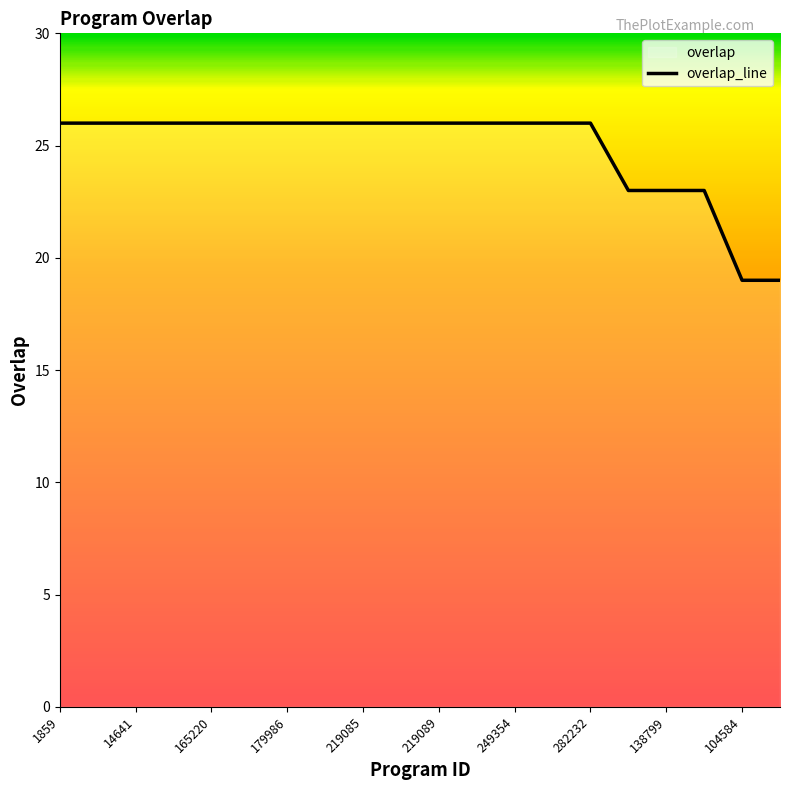

List the labels in order of value, smallest first.

104584, 115006, 36711, 138799, 213172, 1859, 6578, 14641, 147875, 165220, 173511, 179986, 211480, 219085, 219086, 219089, 219091, 249354, 262523, 282232